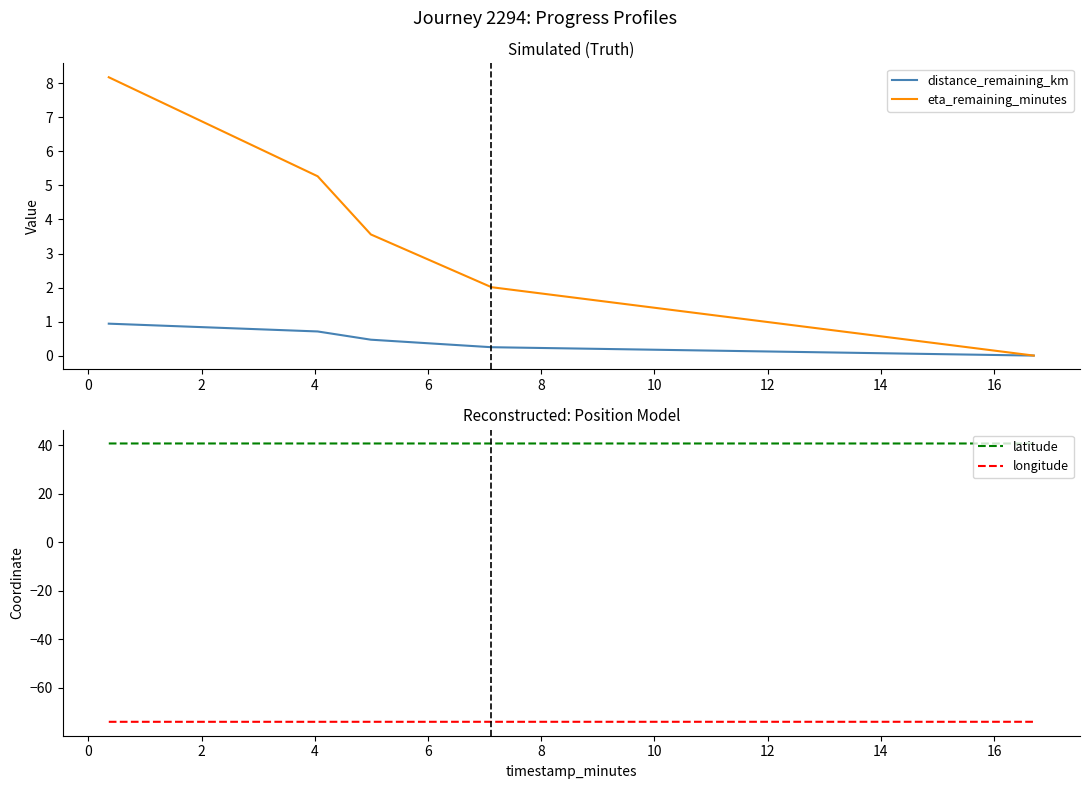

What is the average value of the latitude series?

40.7